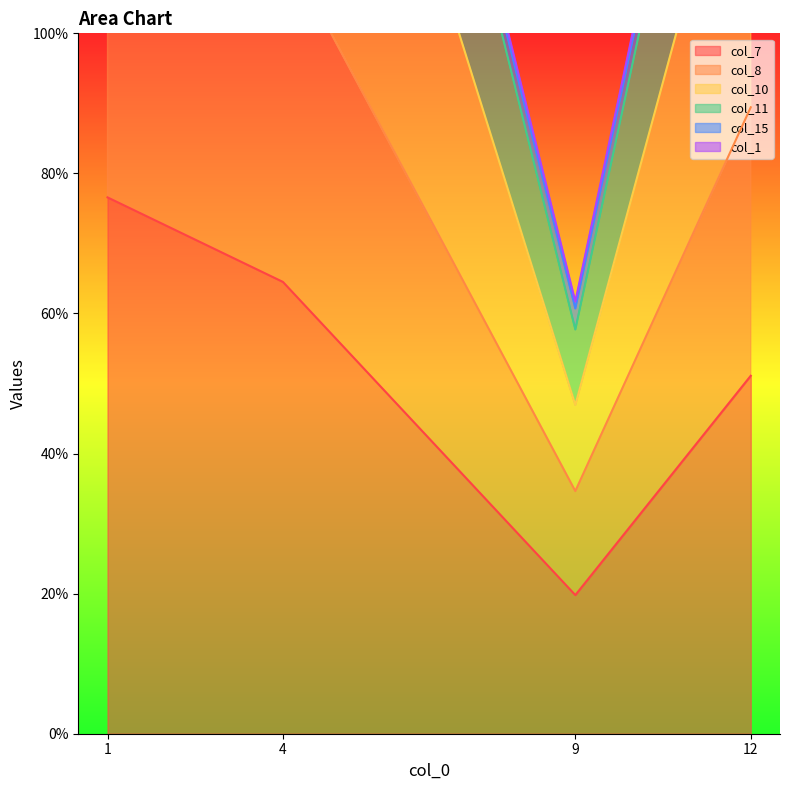

What is the value of the col_11 point at the 1st from the left?

260.6